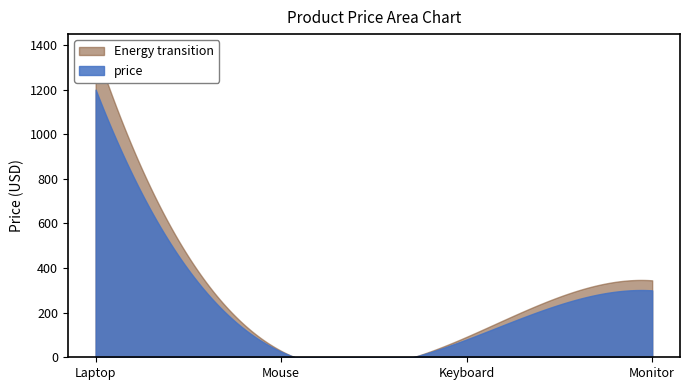

What is the maximum value shown in the chart?

1200